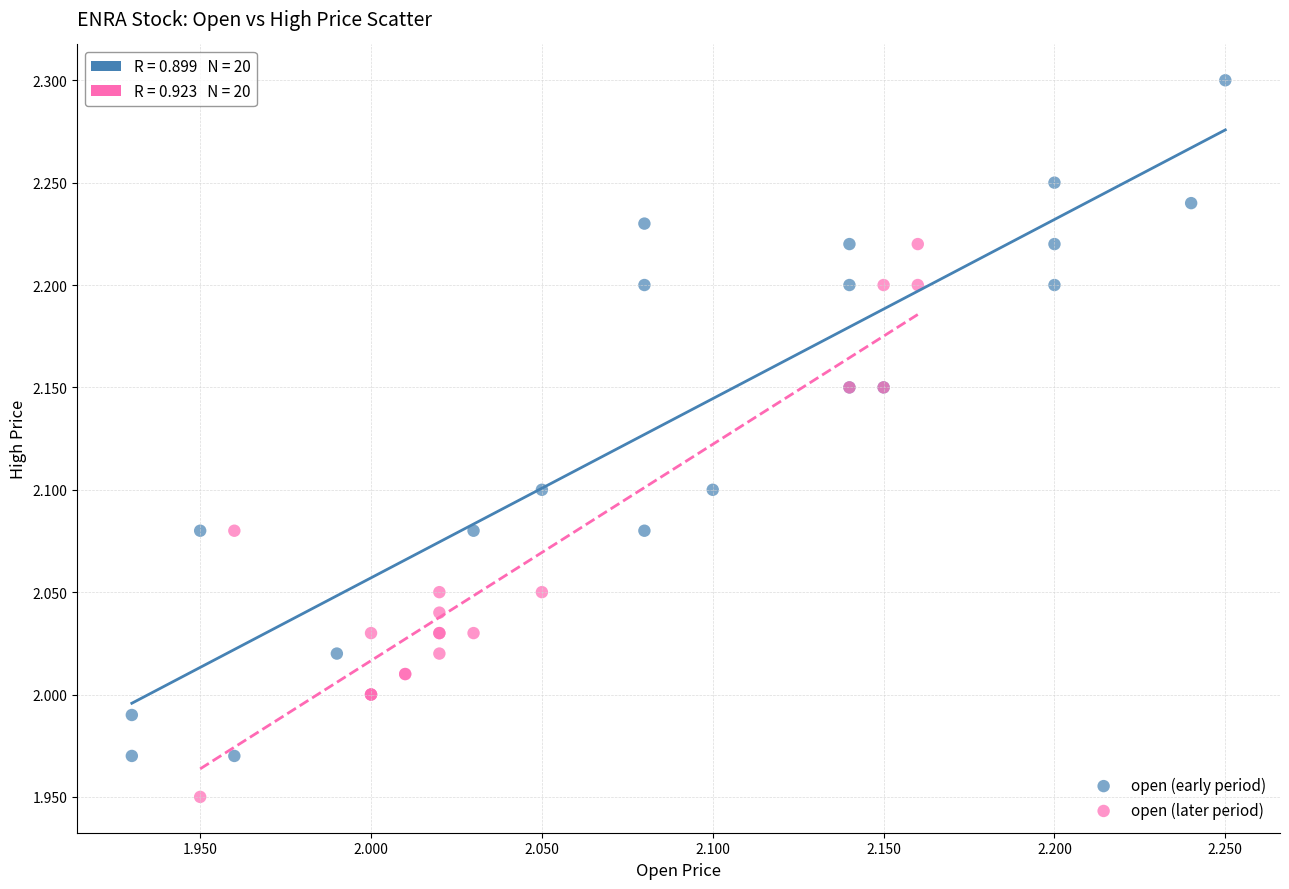

Which series contains the lowest Y value?

open (later period)